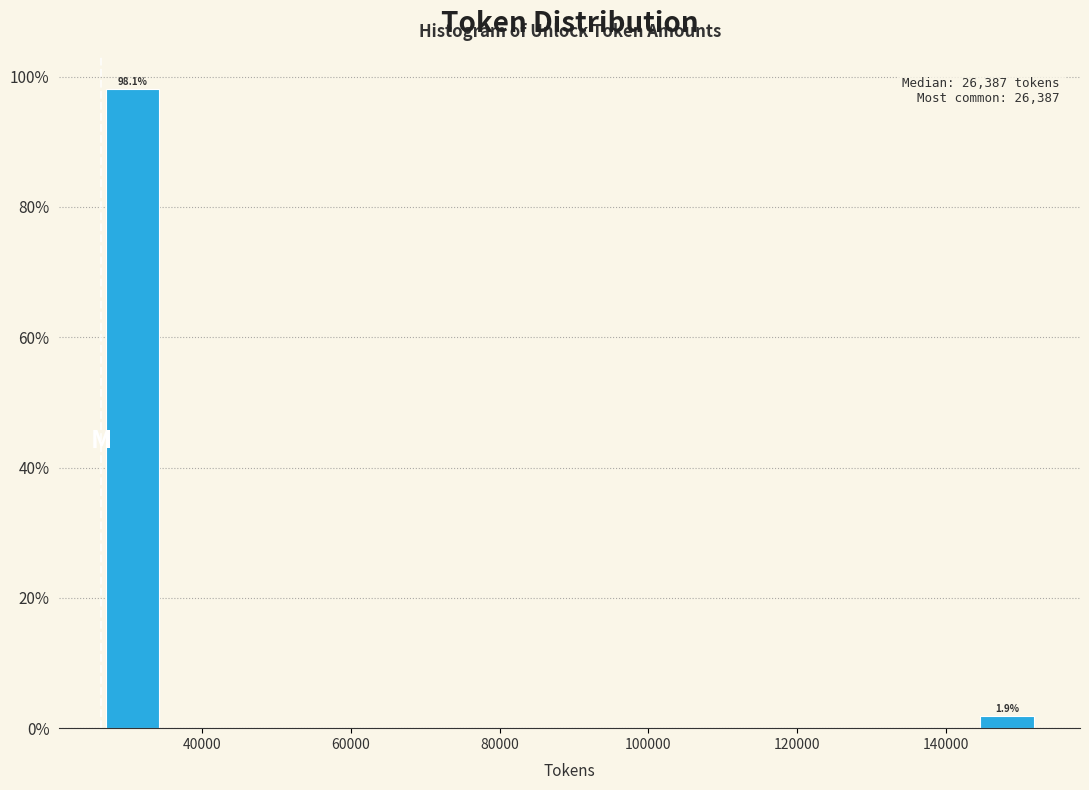

Which range on the x-axis has the tallest bar?

26000 to 34000